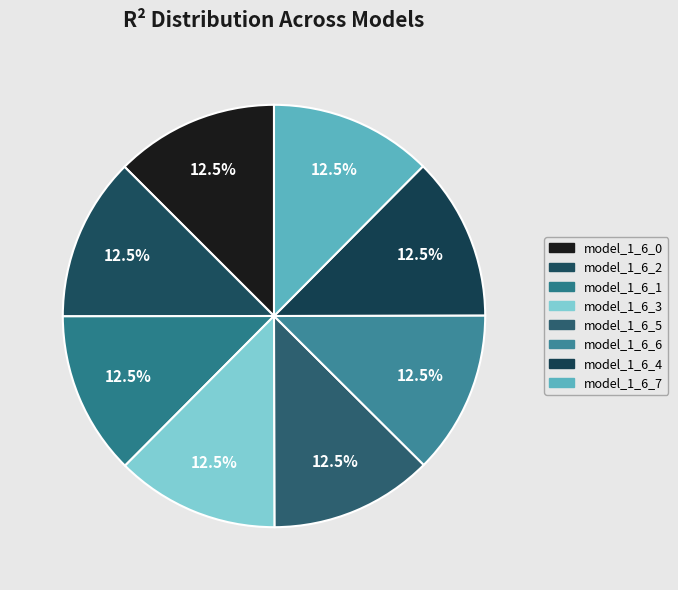

Rank the categories by value from lowest to highest.

model_1_6_7, model_1_6_6, model_1_6_5, model_1_6_4, model_1_6_3, model_1_6_1, model_1_6_2, model_1_6_0